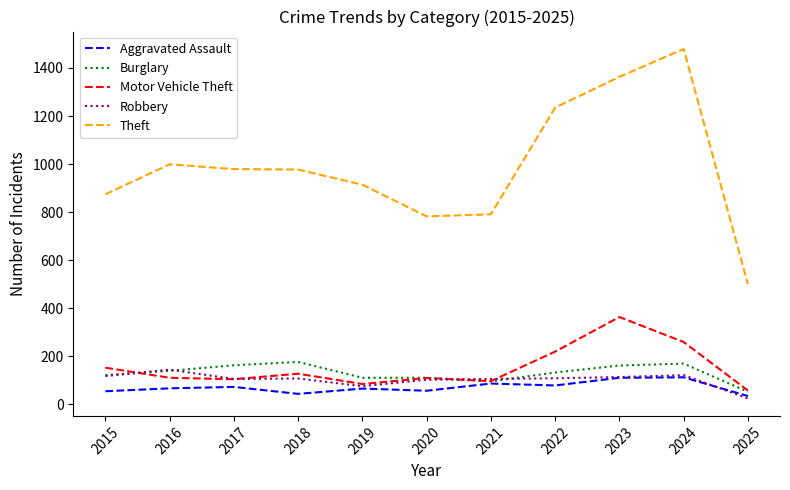

True or false: Theft and Motor Vehicle Theft cross at least once.

False